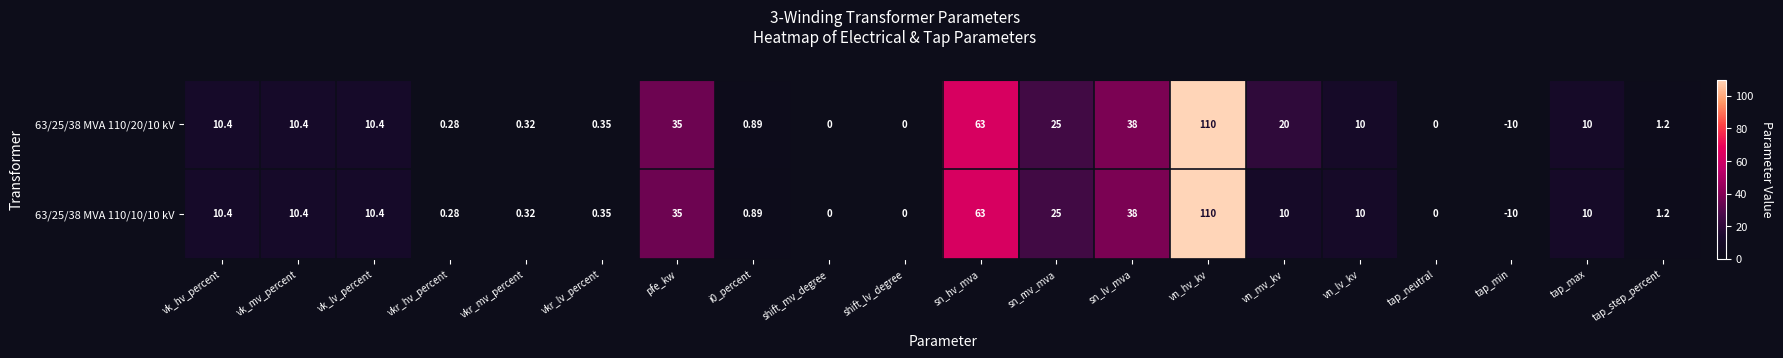

At which category is the sum across all series the highest?

vn_hv_kv